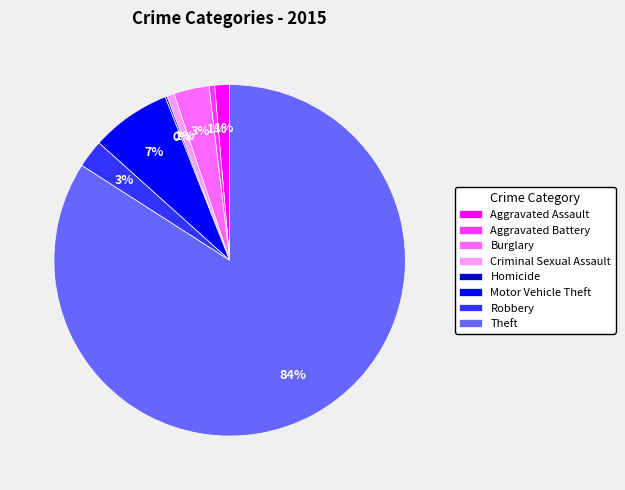

Which has a higher value, Criminal Sexual Assault or Motor Vehicle Theft?

Motor Vehicle Theft